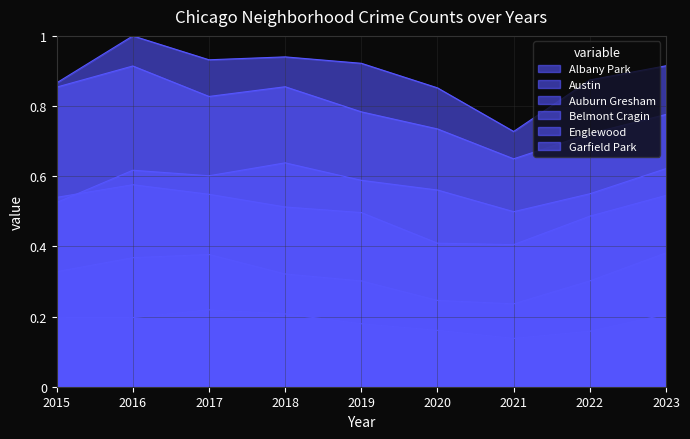

Which series has the largest range (max minus min)?

Austin